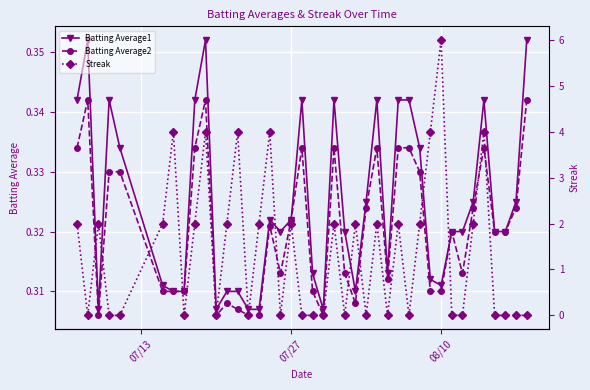

Which series has the largest total across all categories?

Streak